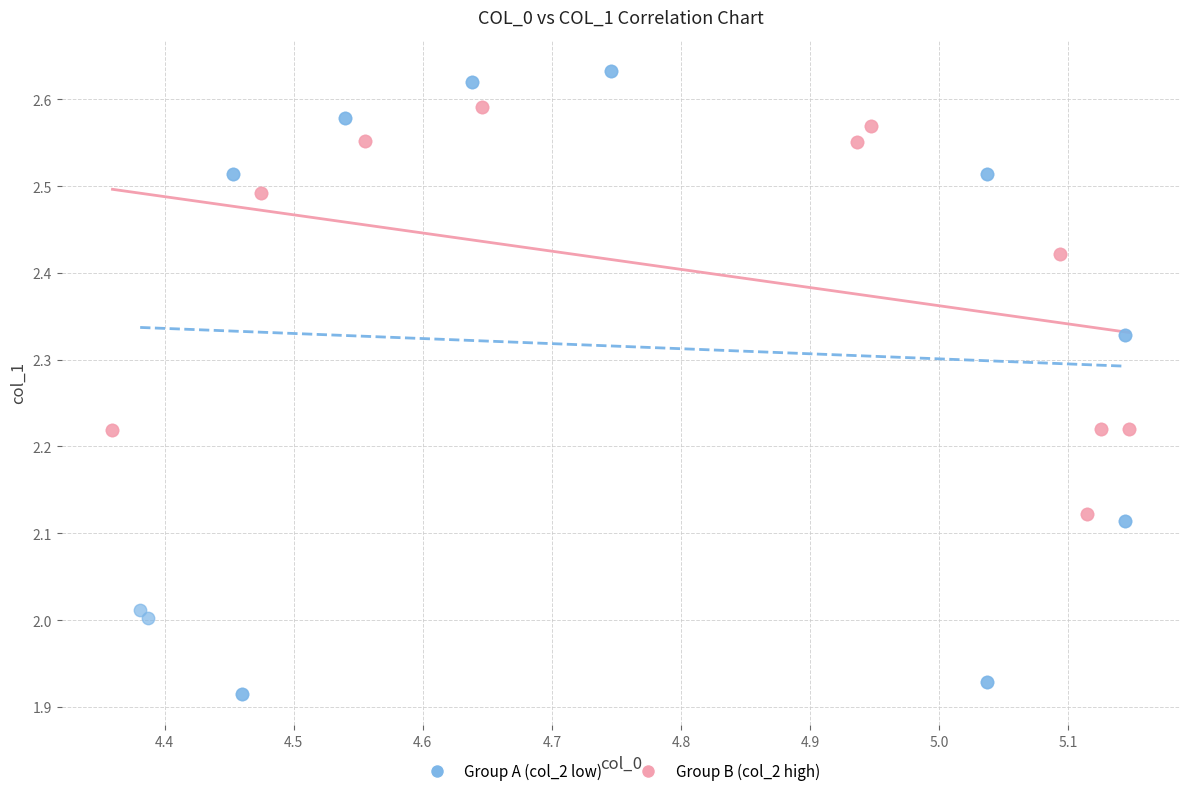

Which series reaches the maximum Y coordinate?

Group A (col_2 low)